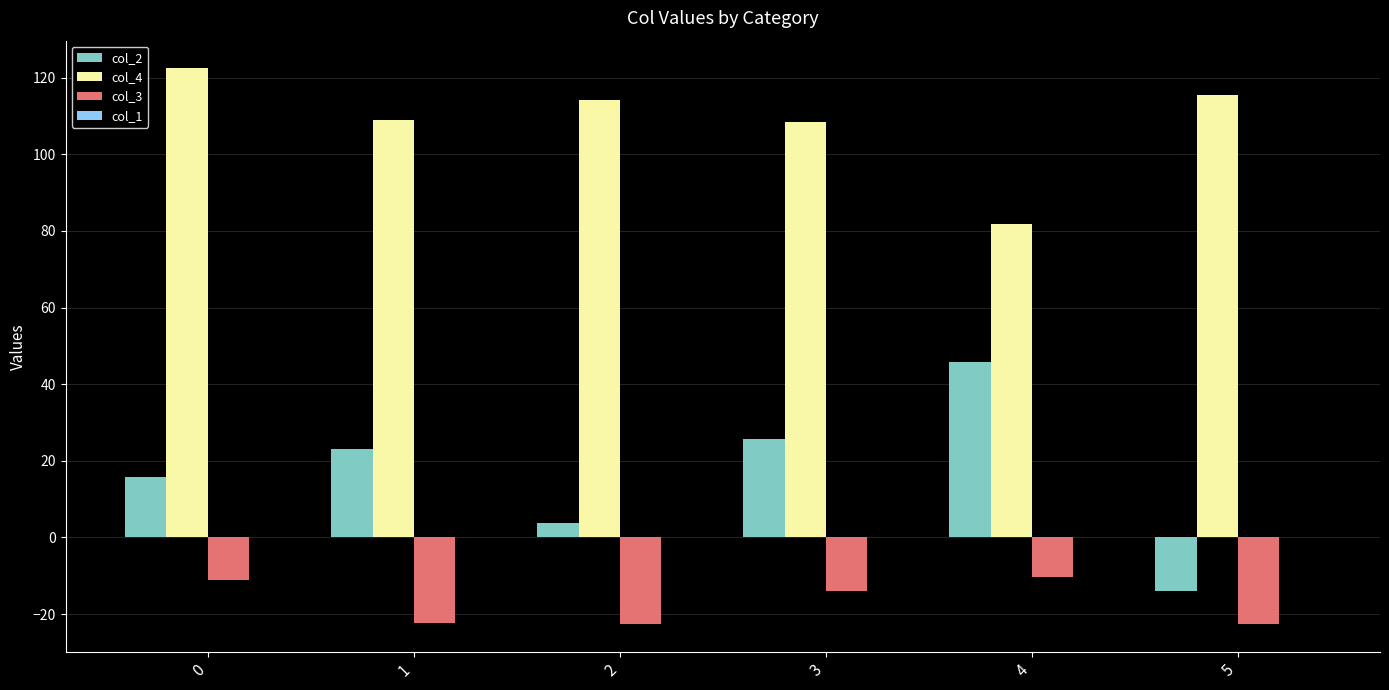

What is the total value across all series at 2?

95.3